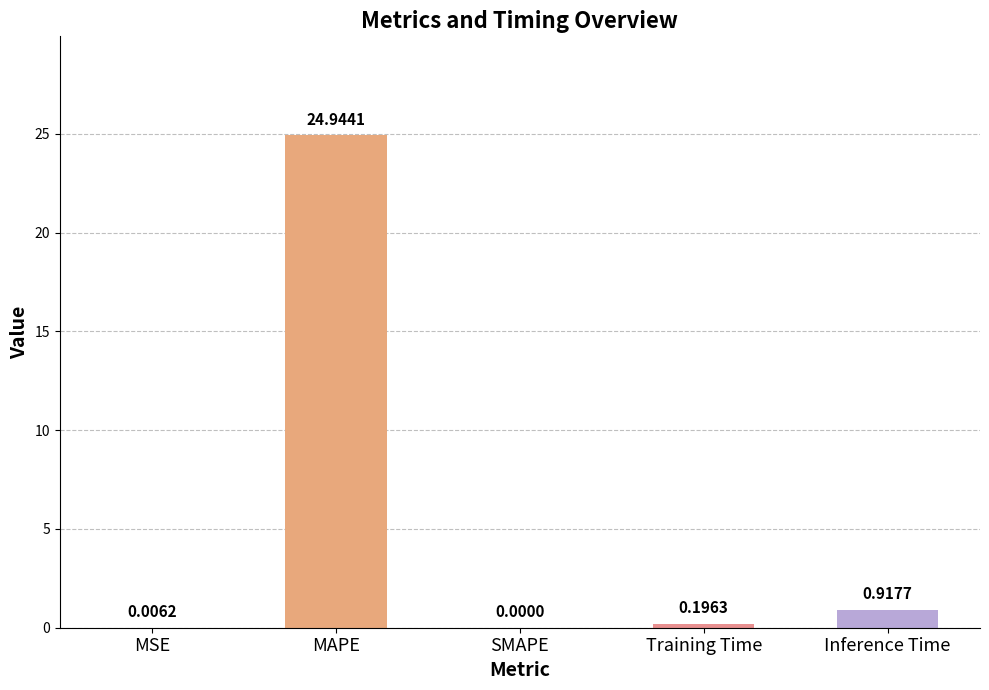

Are the bars horizontal?

No